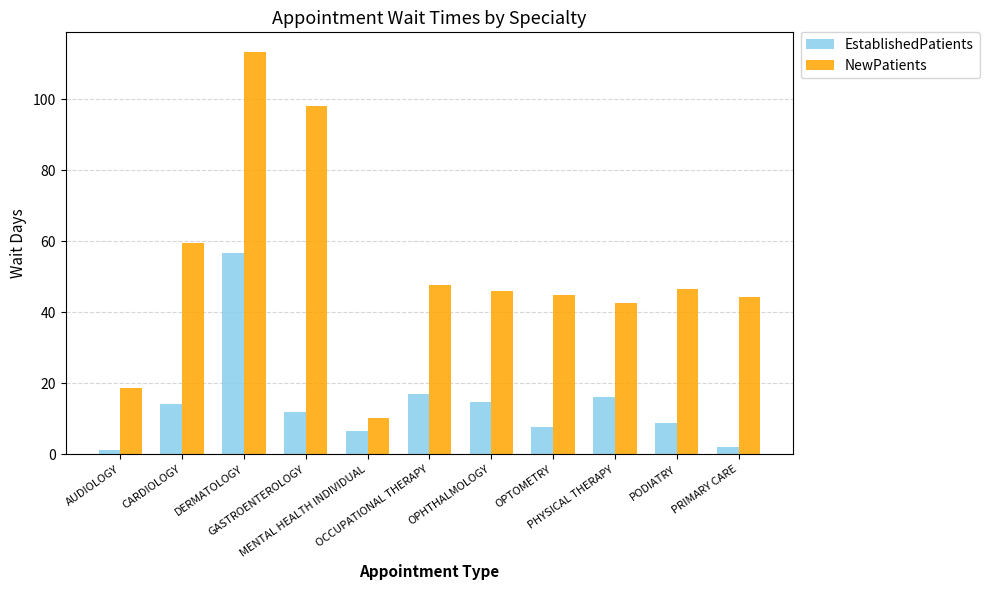

Count the number of data series in this chart.

2